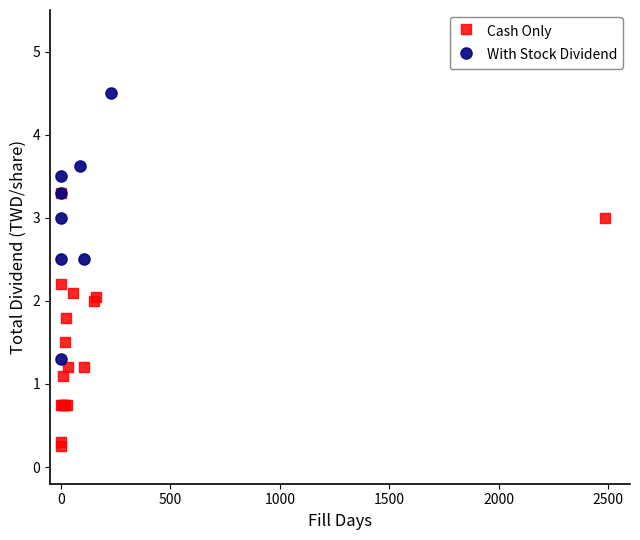

Which series contains the highest Y value?

With Stock Dividend